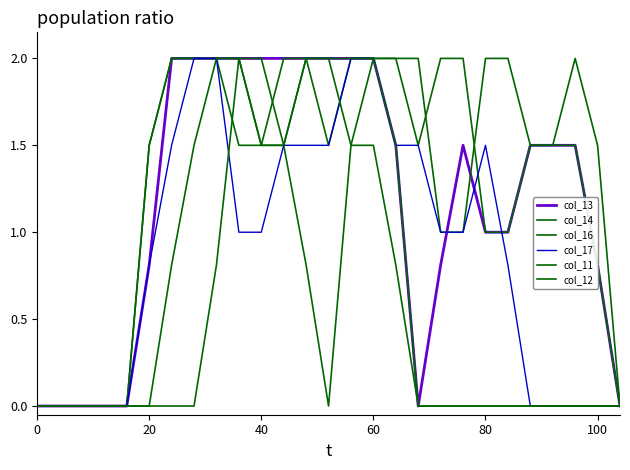

What is the maximum value for col_13?

2.0